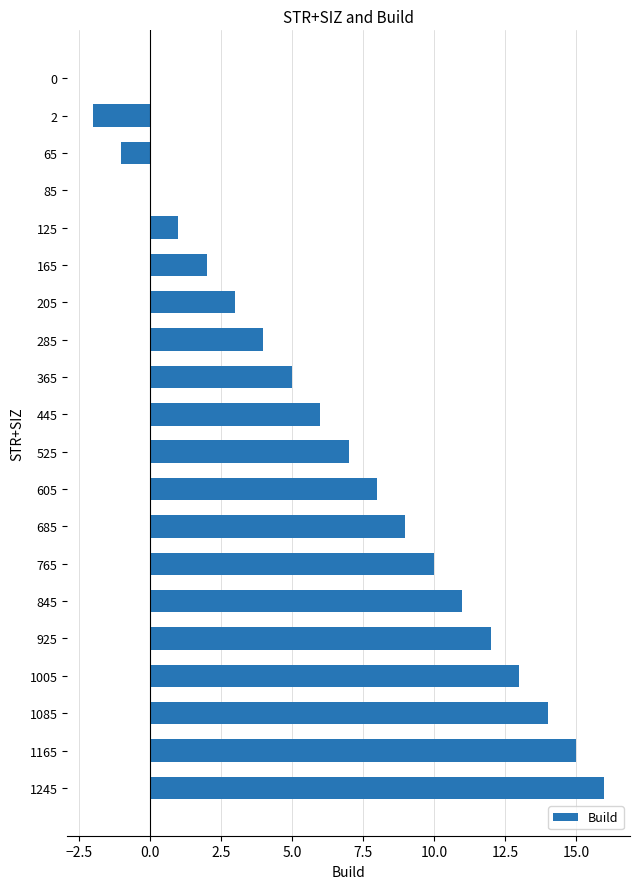

At which category does the chart reach its peak across all series?

1245